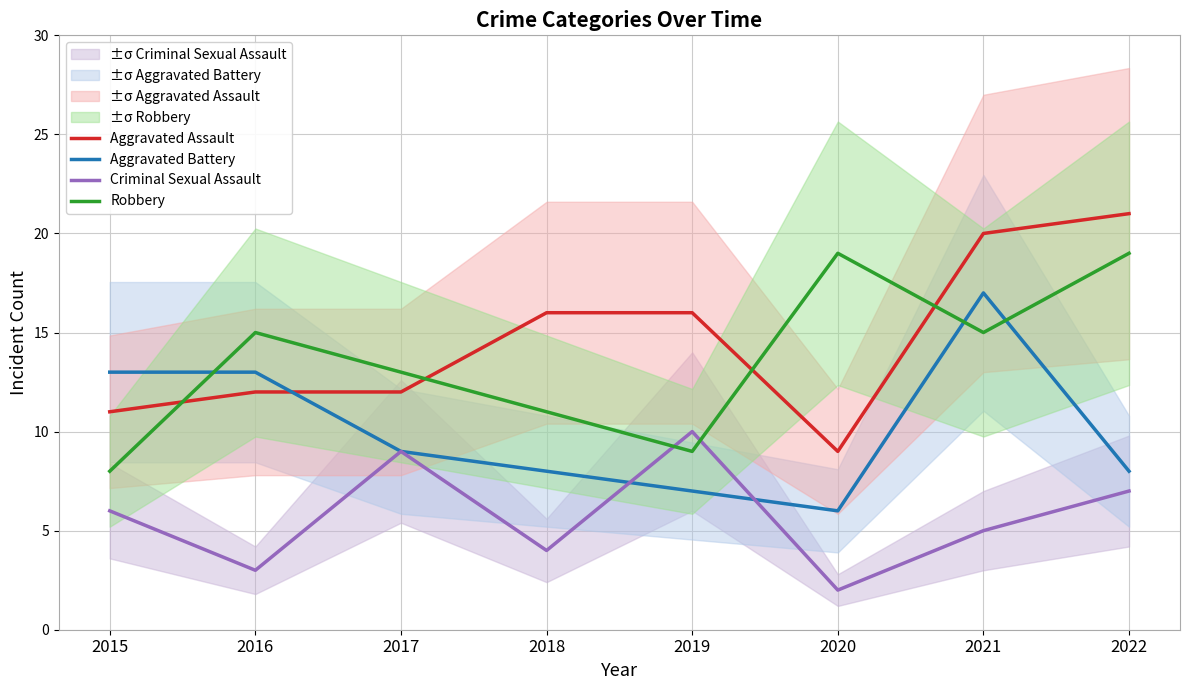

Reading right to left, list all the values displayed in this chart.

Aggravated Assault: 21	20	9	16	16	12	12	11
Aggravated Battery: 8	17	6	7	8	9	13	13
Criminal Sexual Assault: 7	5	2	10	4	9	3	6
Robbery: 19	15	19	9	11	13	15	8